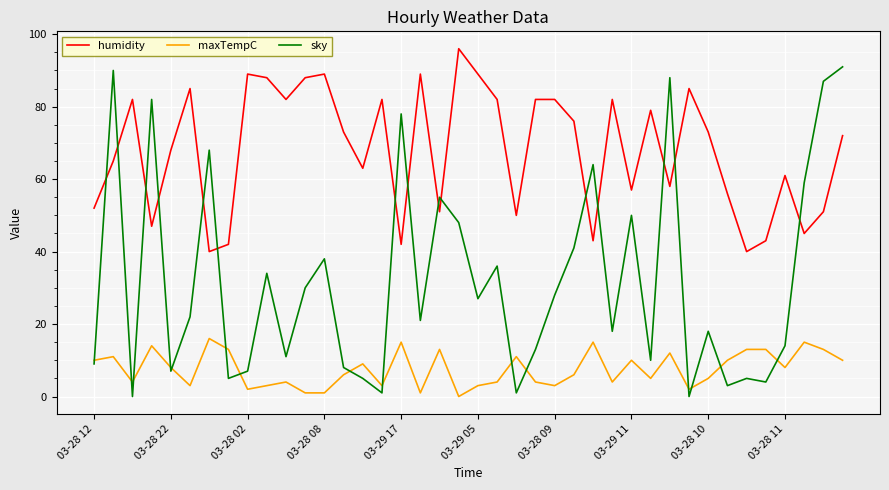

Which series has the largest range (max minus min)?

sky